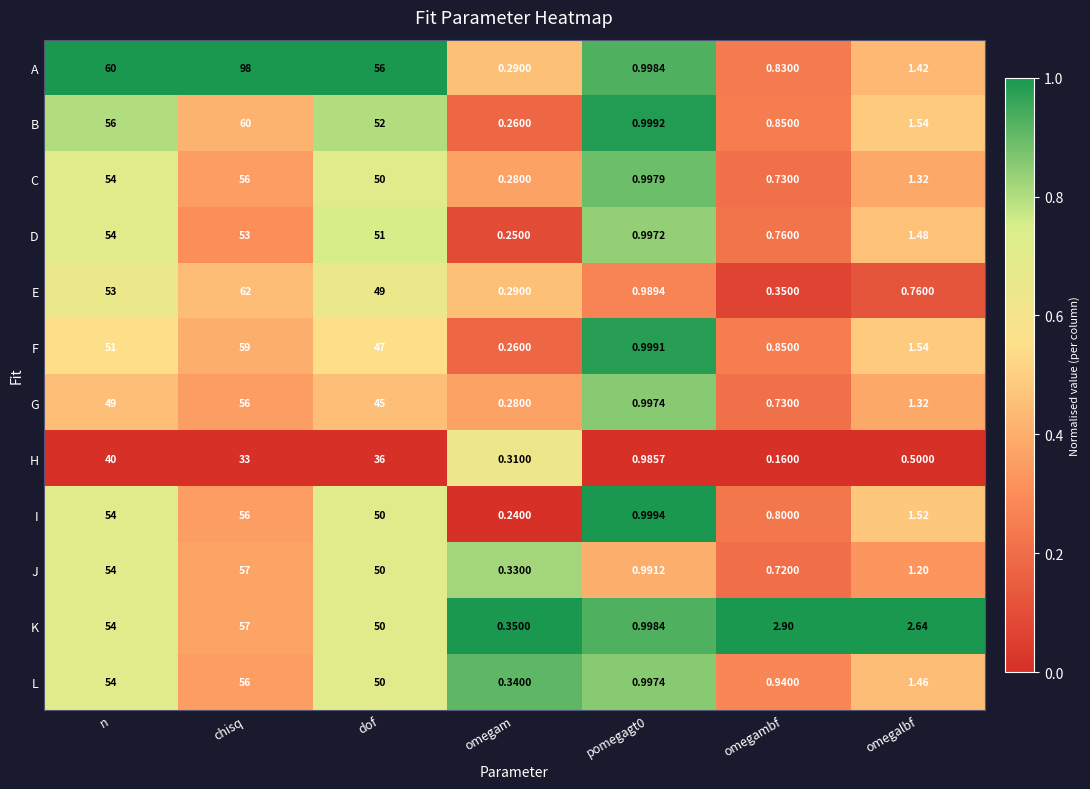

At which category is the sum across all series the highest?

chisq